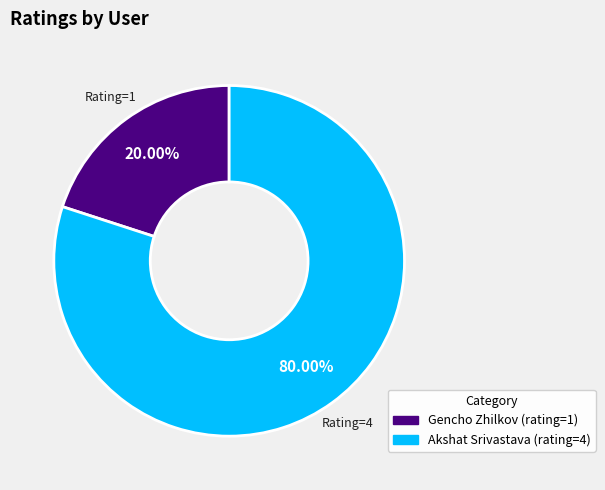

Rank the categories by value from lowest to highest.

Gencho Zhilkov (rating=1), Akshat Srivastava (rating=4)